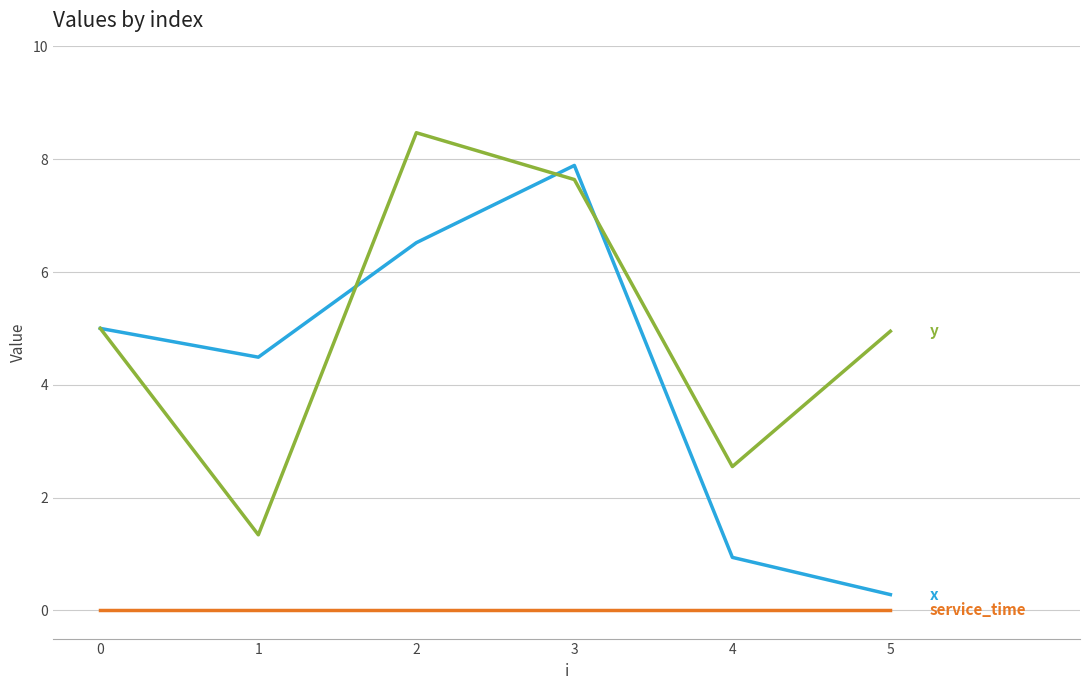

What is the total value across all series at 5?

5.2